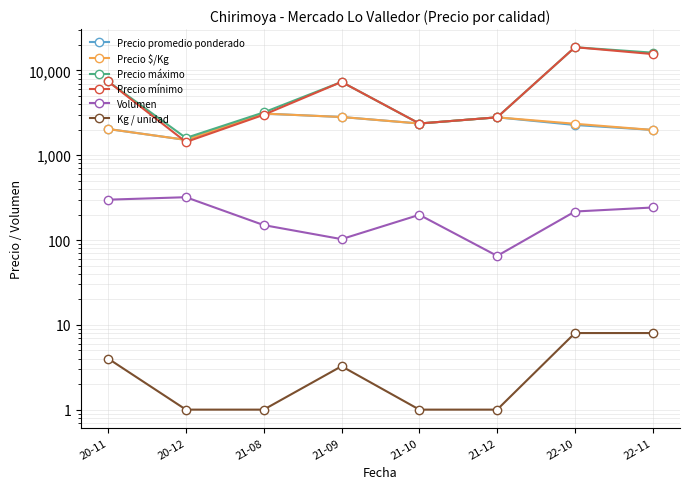

In Volumen, how many points are higher than both neighbors (excluding endpoints)?

2